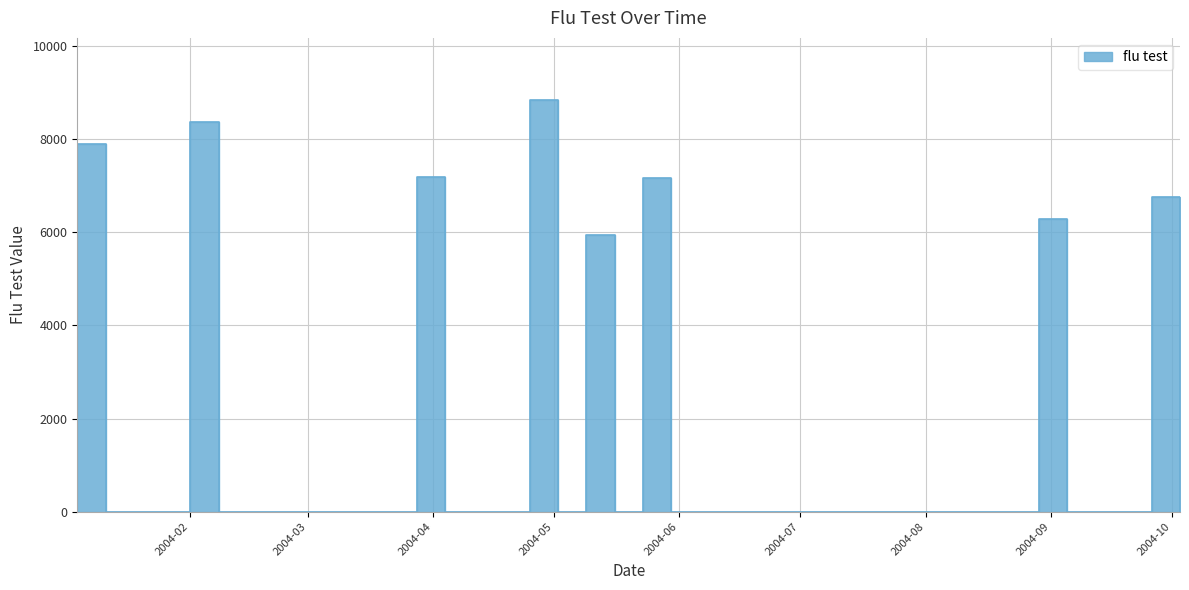

What is the change in value from 2004-01-18 to 2004-09-26?

+6767.1